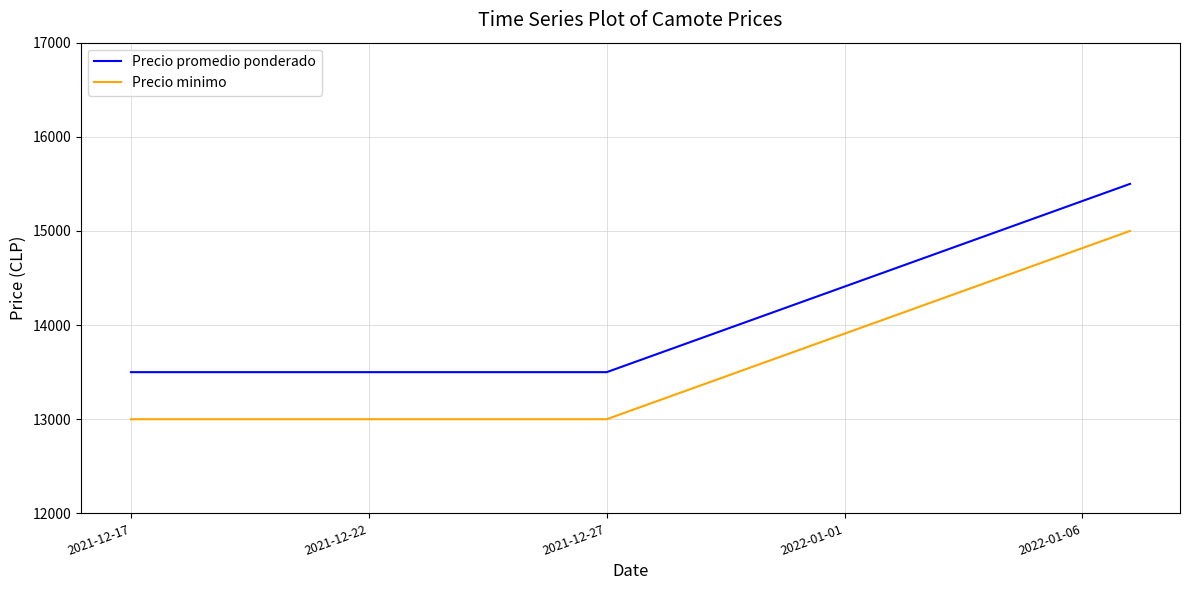

What are all the series names shown in the legend?

Precio promedio ponderado, Precio minimo